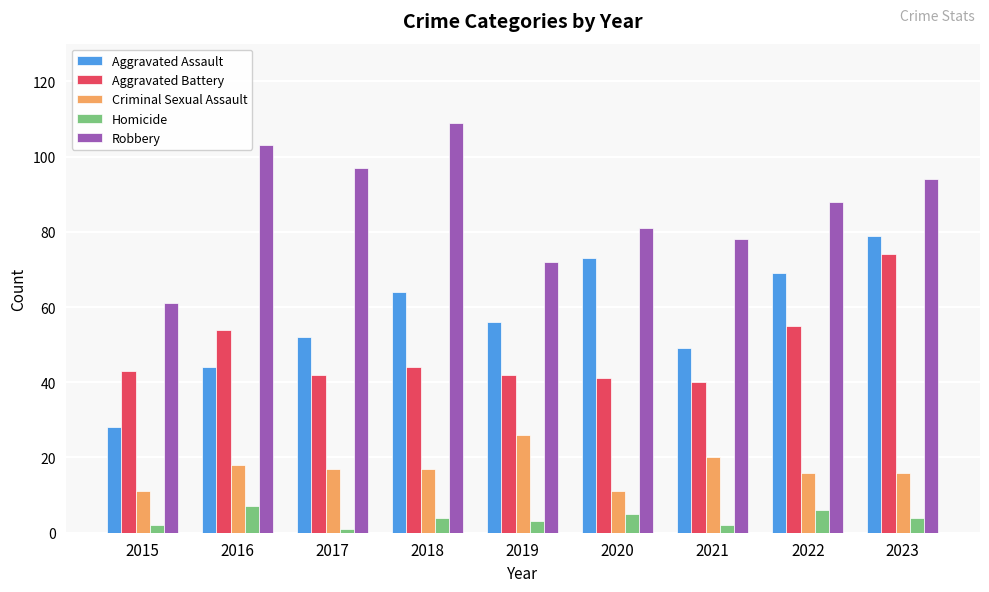

At which category is the sum across all series the highest?

2023